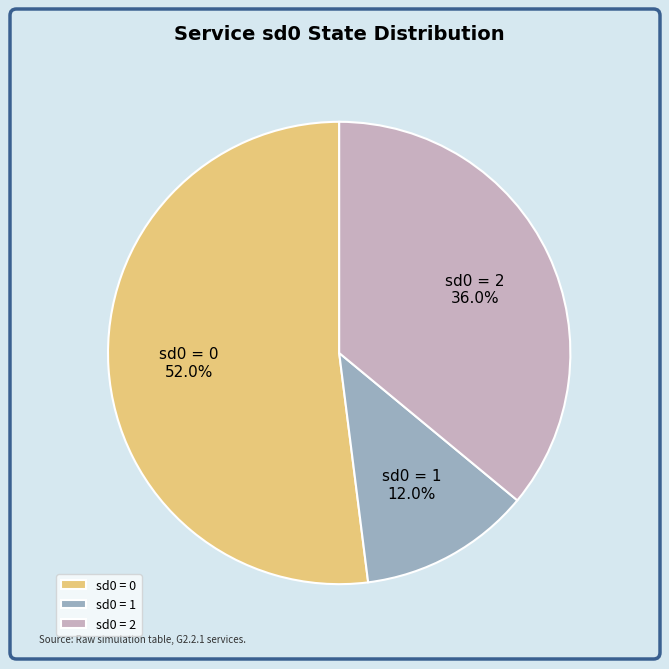

Between sd0 = 1 and sd0 = 0, which is larger?

sd0 = 0